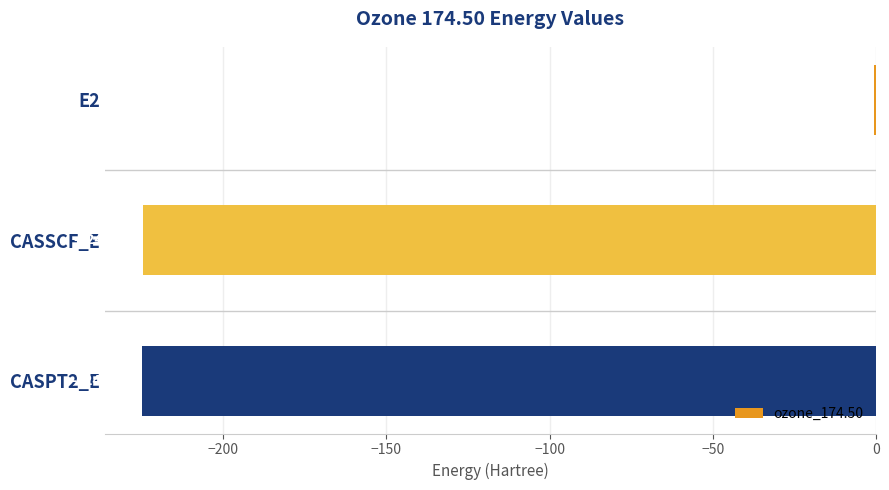

What is the sum of the values at E2 and CASPT2_E?

-225.5